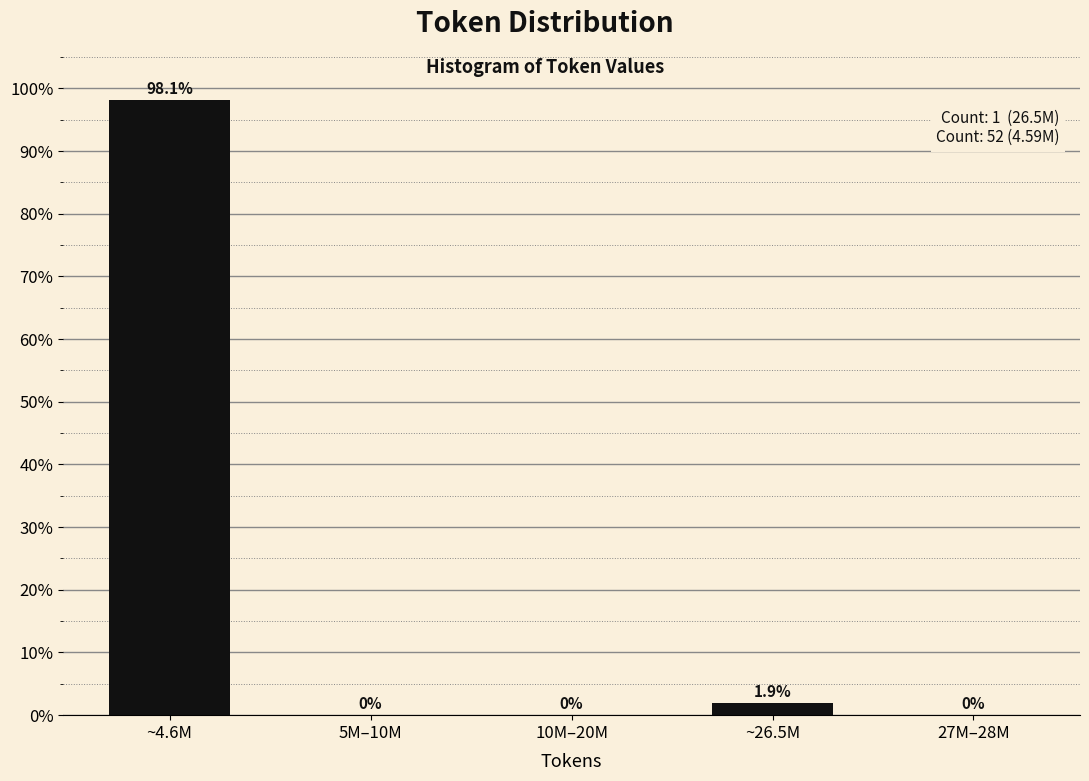

Reading left to right, extract all data points from this chart.

~4.6M=98.1	5M–10M=0.0	10M–20M=0.0	~26.5M=1.9	27M–28M=0.0